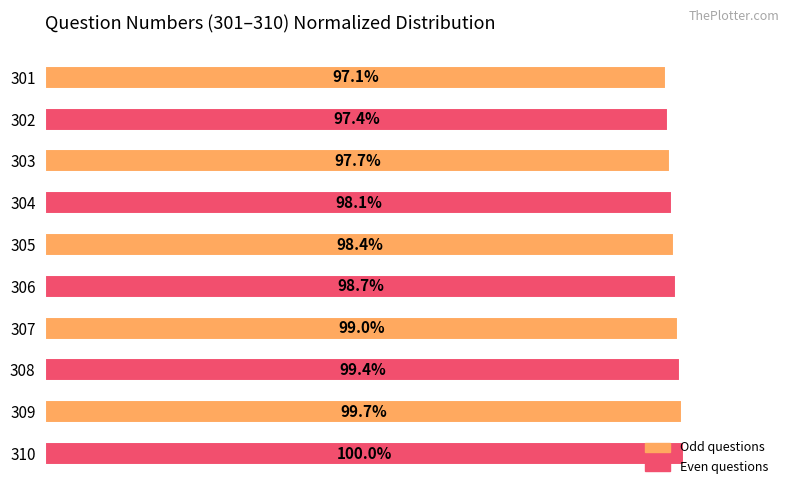

Rank the categories by value from lowest to highest.

301, 302, 303, 304, 305, 306, 307, 308, 309, 310